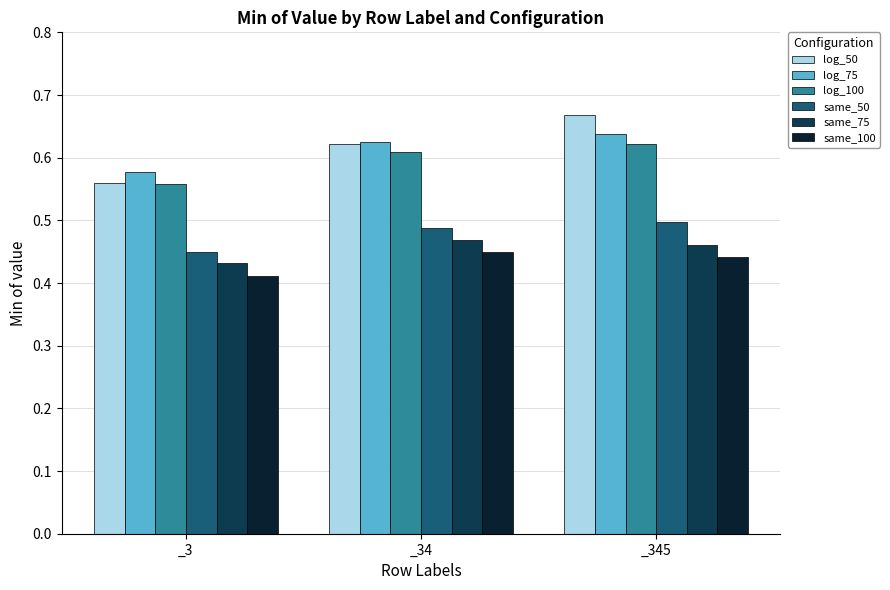

At which label is log_50 closest to 0?

_3